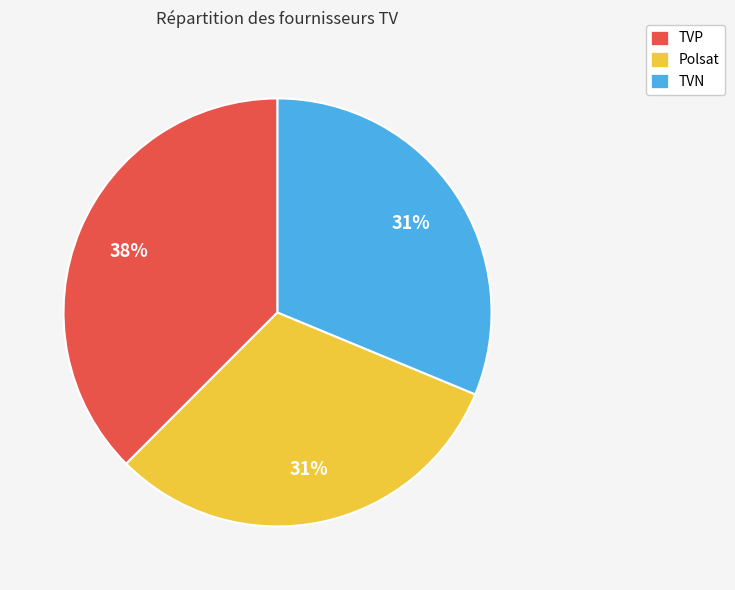

How many slices are in this pie chart?

3